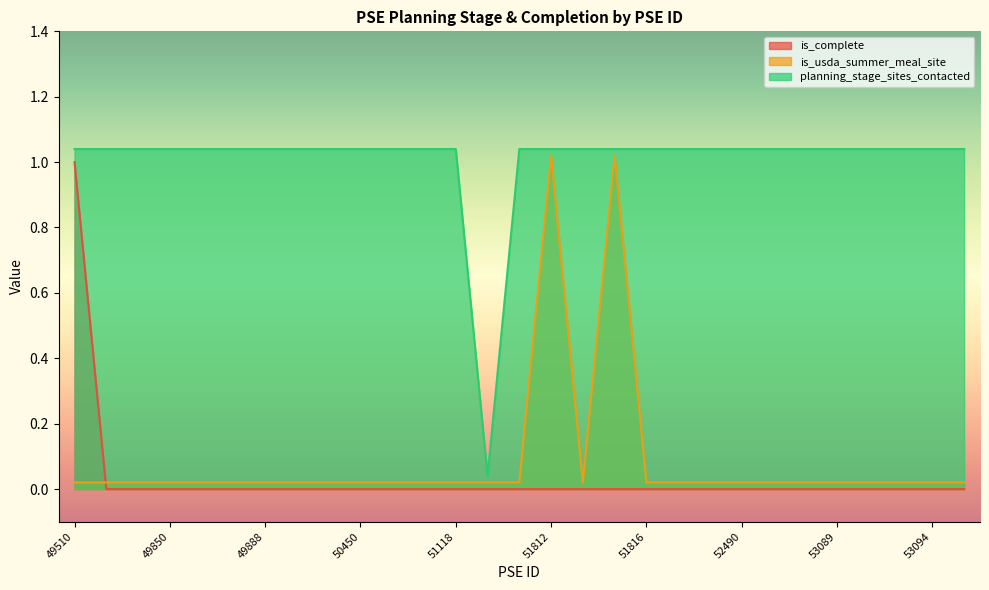

True or false: is_usda_summer_meal_site has a value of 0.0 at 51118.

False